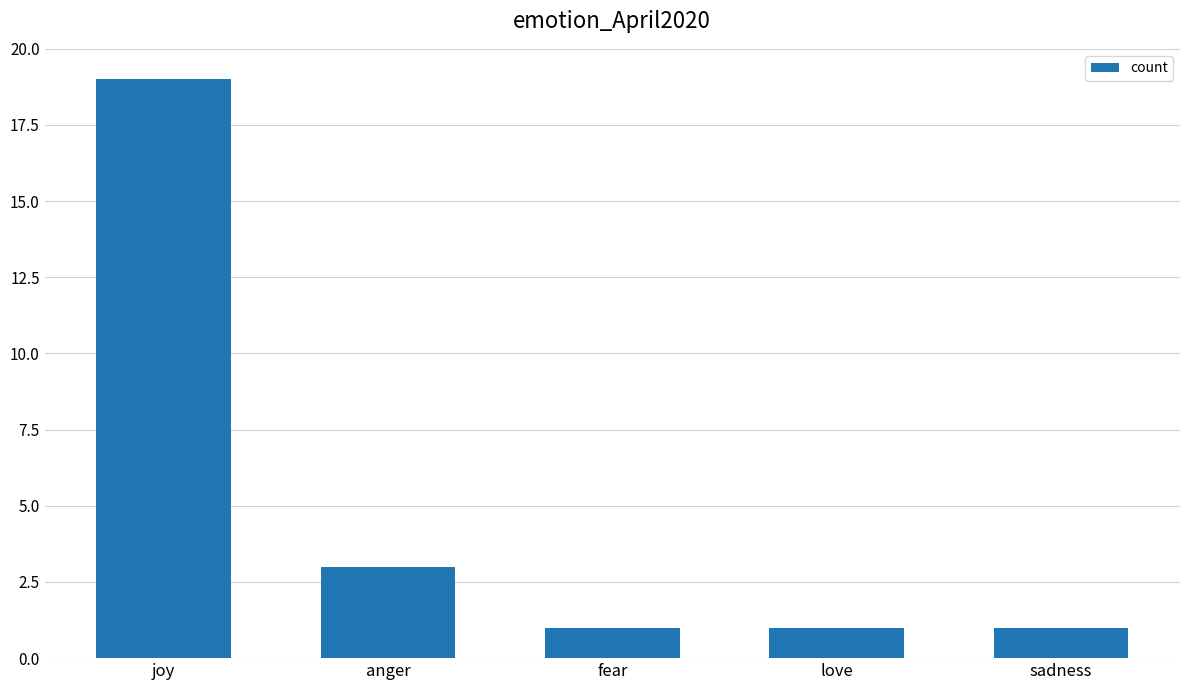

What is the minimum value shown in the chart?

1